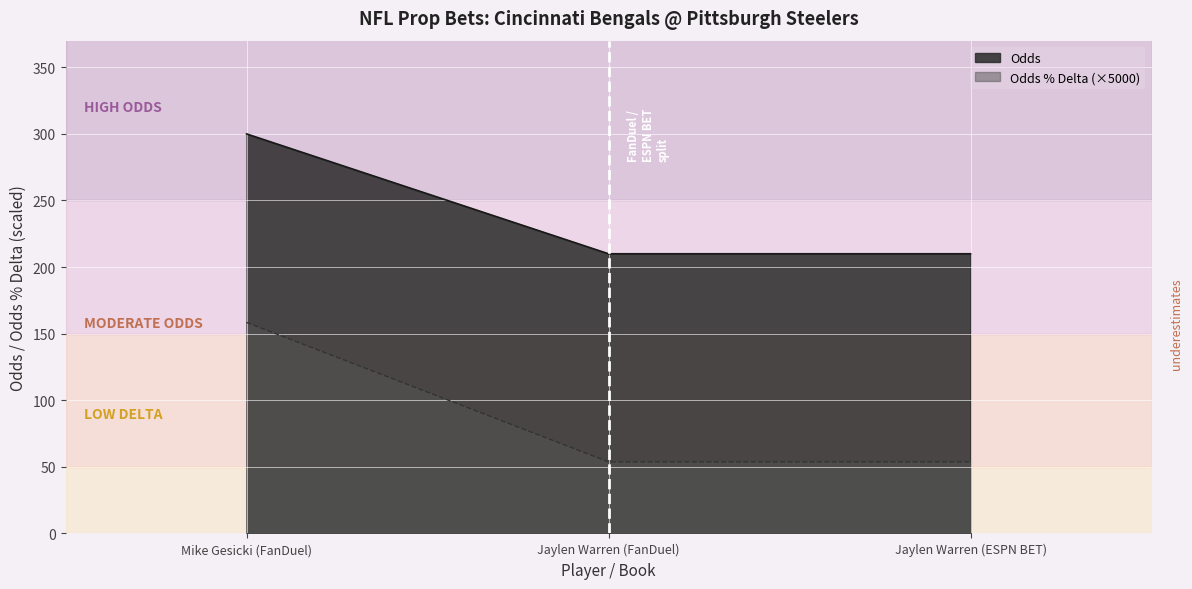

How many categories are shown in the chart?

3